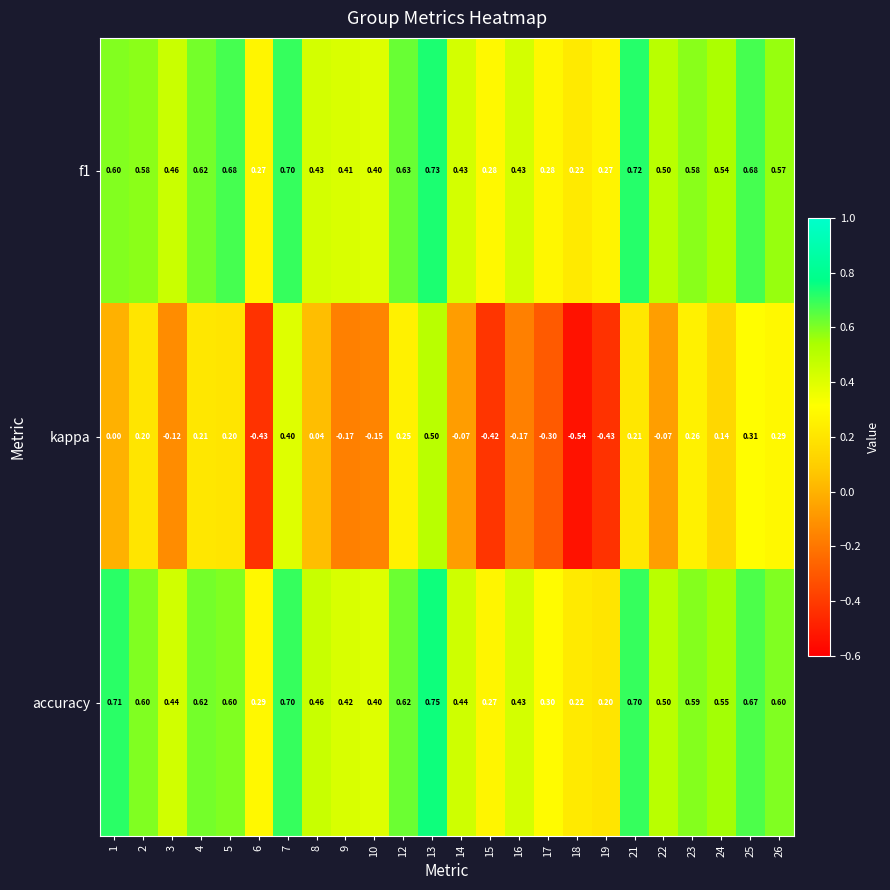

Which series has the largest total across all categories?

accuracy